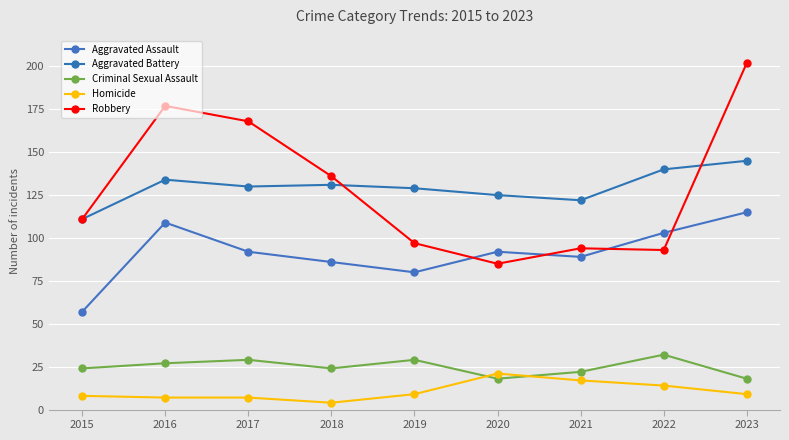

Rank the series at 2016 from lowest to highest value.

Homicide, Criminal Sexual Assault, Aggravated Assault, Aggravated Battery, Robbery